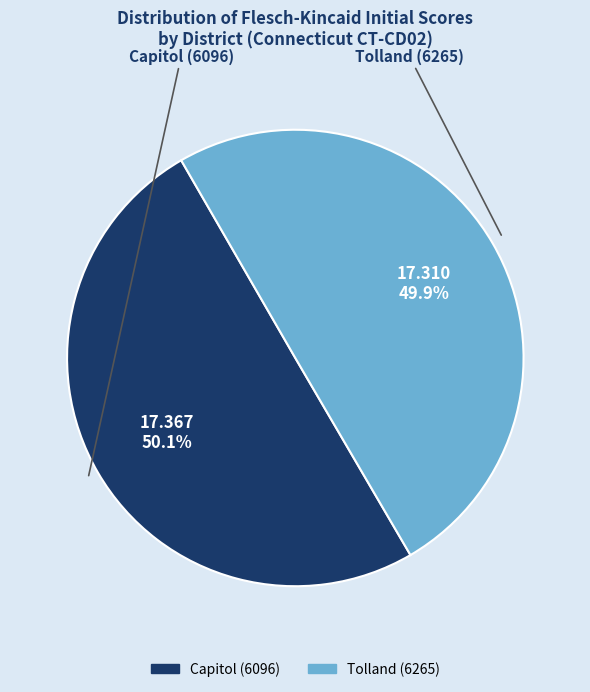

Is there a majority slice in this chart?

Yes